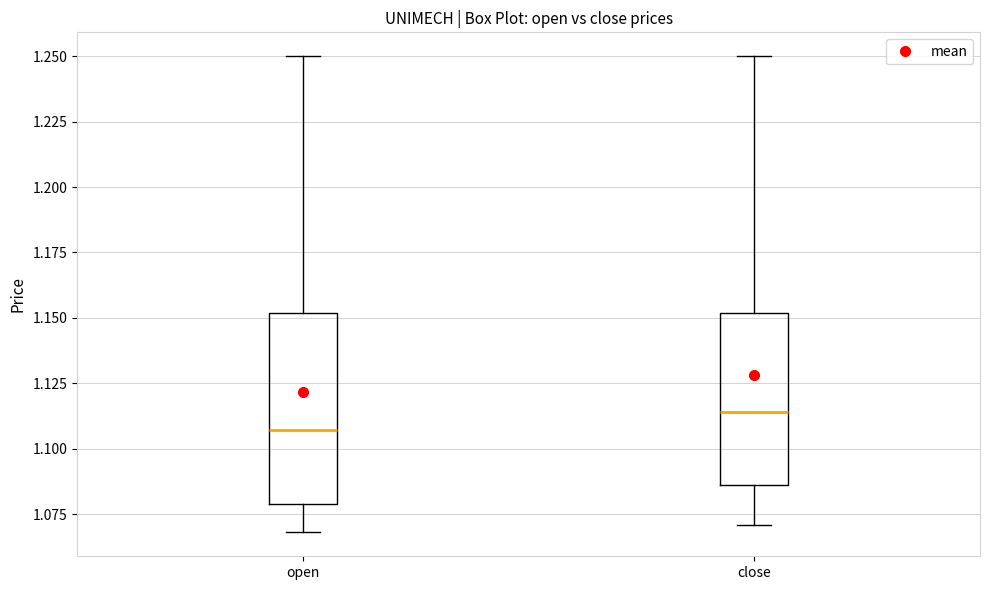

Where is the upper edge of the box for close on the y-axis? The values are not printed on the chart, so give them approximately, as read against the axis.

1.150